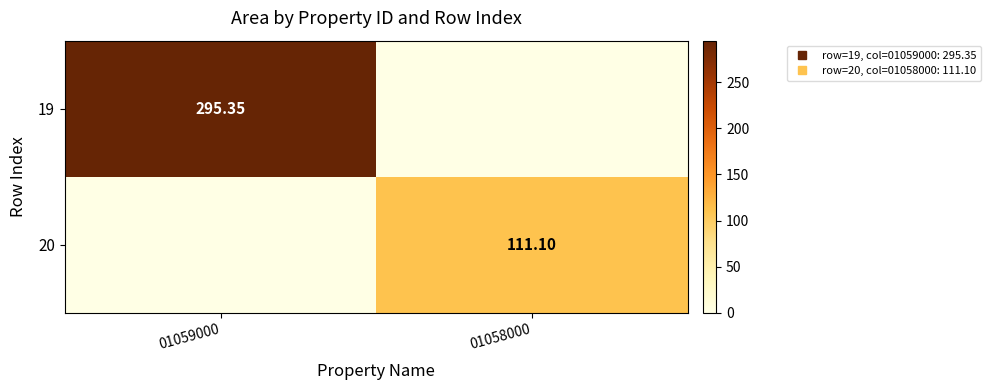

Is it true that 19 equals 295.4 at 01059000?

True